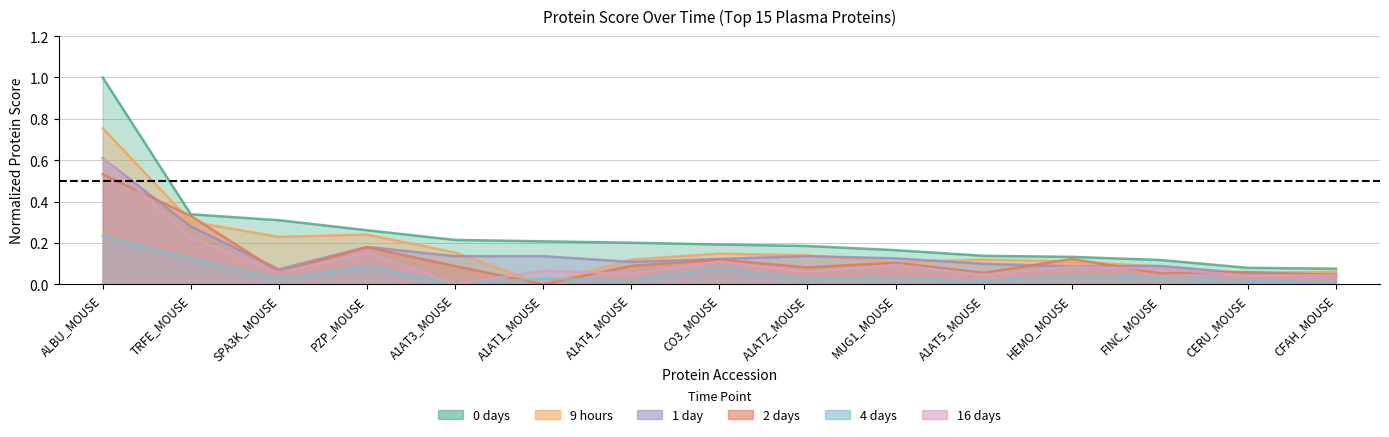

In 1day_ProteinScore, how many points are higher than both neighbors (excluding endpoints)?

3